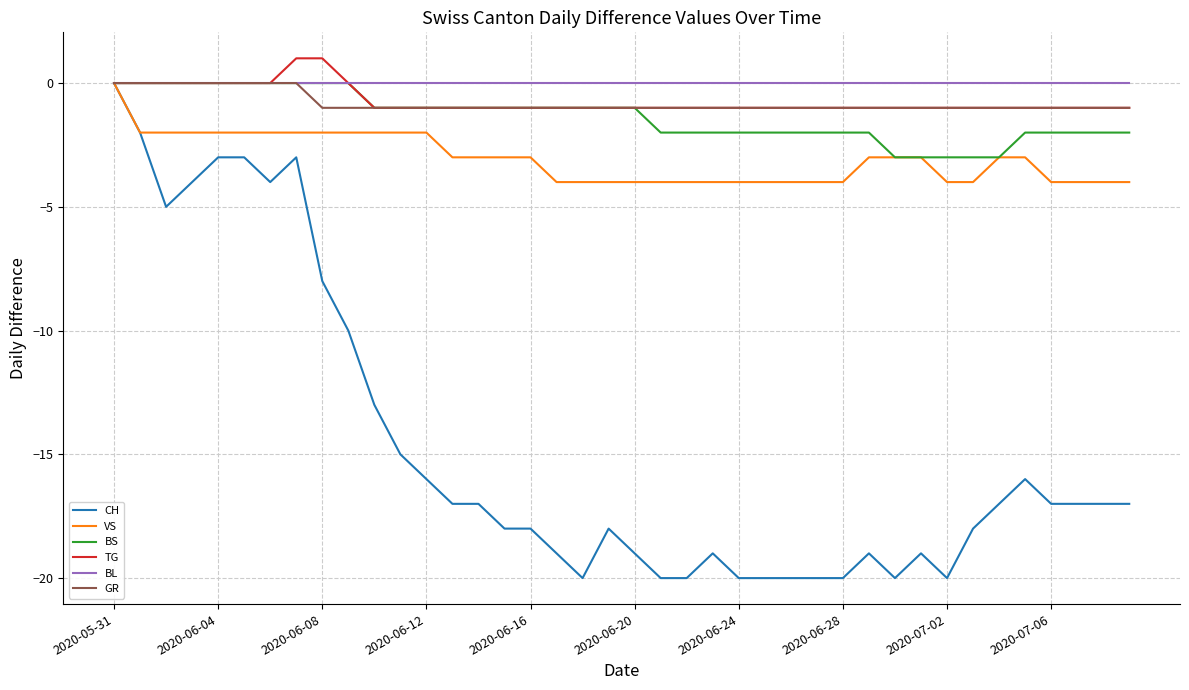

Which series has the largest range (max minus min)?

CH